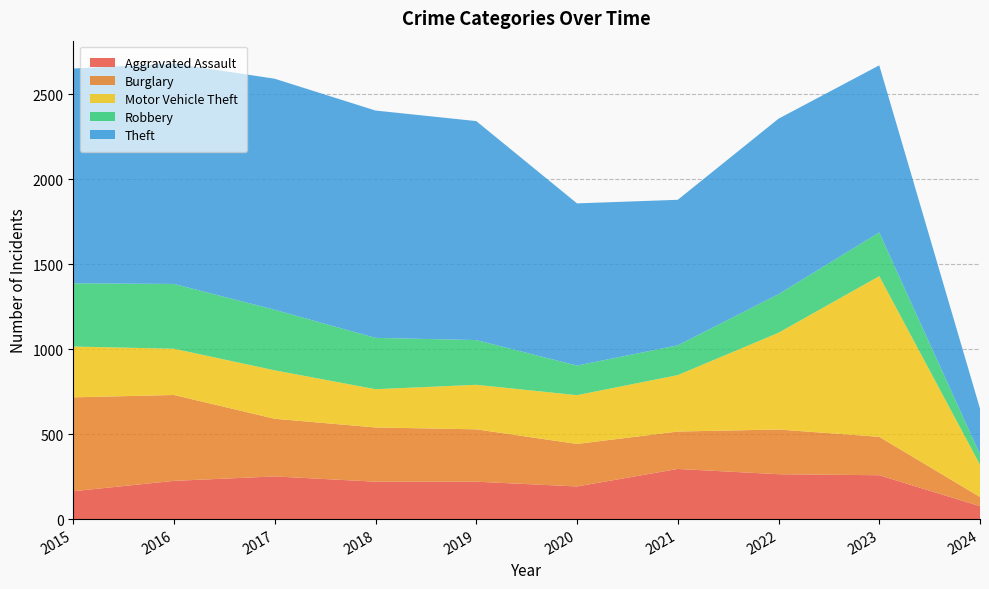

Reading right to left, list all the values displayed in this chart.

Aggravated Assault: 2024=76	2023=258	2022=264	2021=295	2020=192	2019=220	2018=220	2017=251	2016=225	2015=164
Burglary: 2024=54	2023=226	2022=263	2021=220	2020=250	2019=308	2018=319	2017=339	2016=505	2015=552
Motor Vehicle Theft: 2024=190	2023=945	2022=569	2021=332	2020=287	2019=262	2018=225	2017=285	2016=272	2015=299
Robbery: 2024=61	2023=257	2022=227	2021=175	2020=174	2019=263	2018=302	2017=356	2016=381	2015=372
Theft: 2024=269	2023=983	2022=1032	2021=856	2020=954	2019=1288	2018=1337	2017=1359	2016=1297	2015=1263